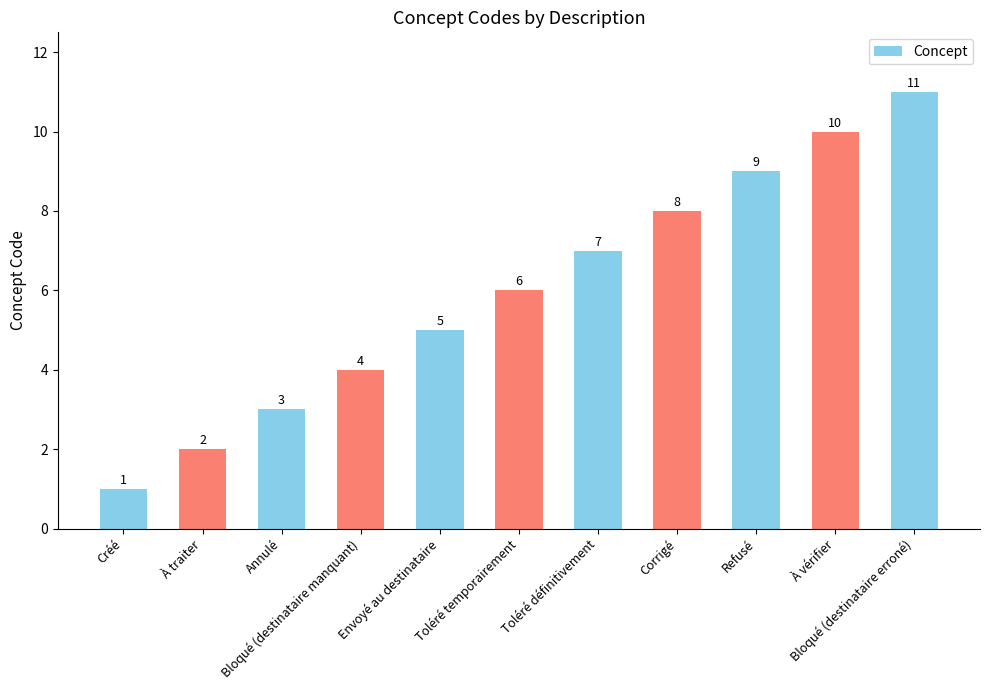

The value at Toléré temporairement is 9. True or false?

False